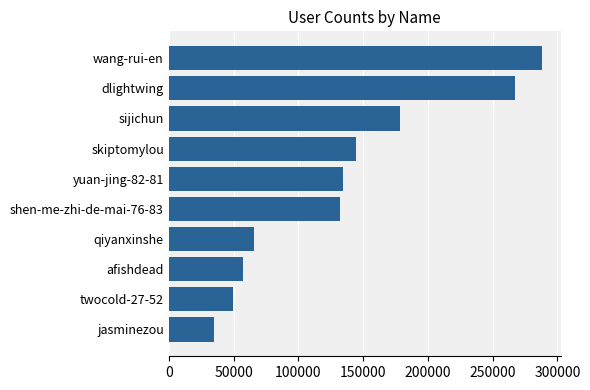

What is the change in value from shen-me-zhi-de-mai-76-83 to skiptomylou?

+12944